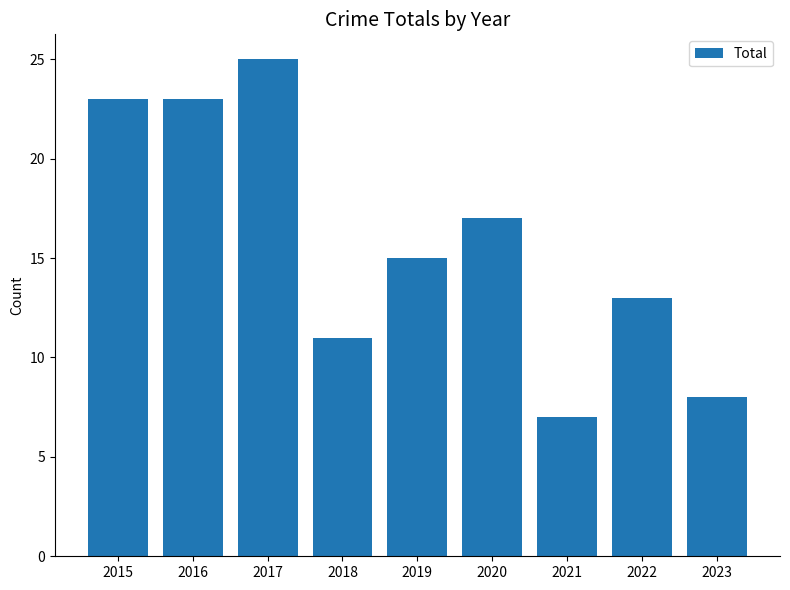

What is the difference between the maximum and minimum values?

18